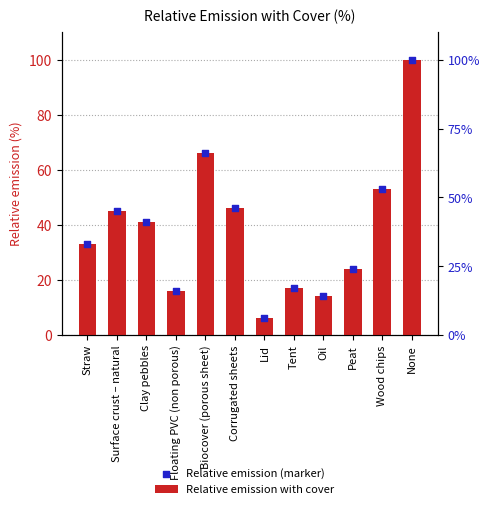

Which series has the largest Y range (max minus min)?

Relative emission with cover